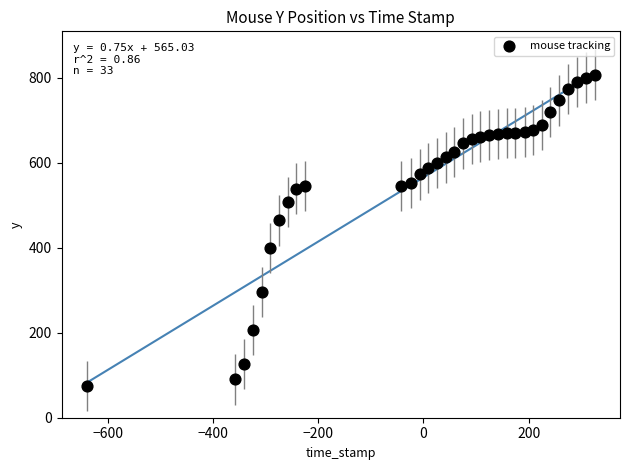

What Y value in the scatter plot is closest to 441?

464